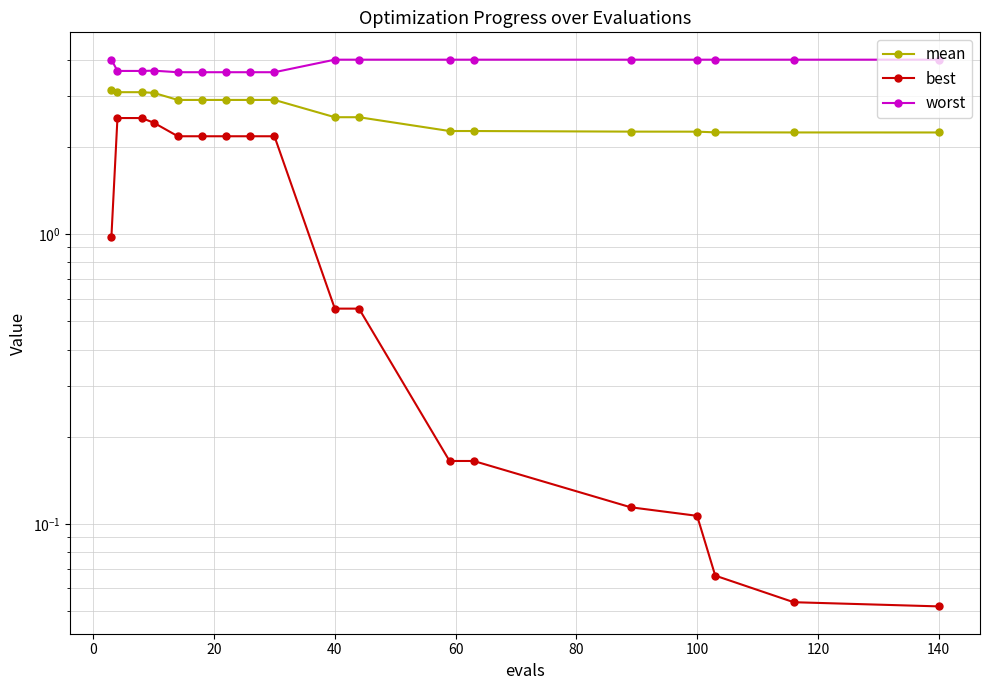

What is the sum of all mean values?

47.8